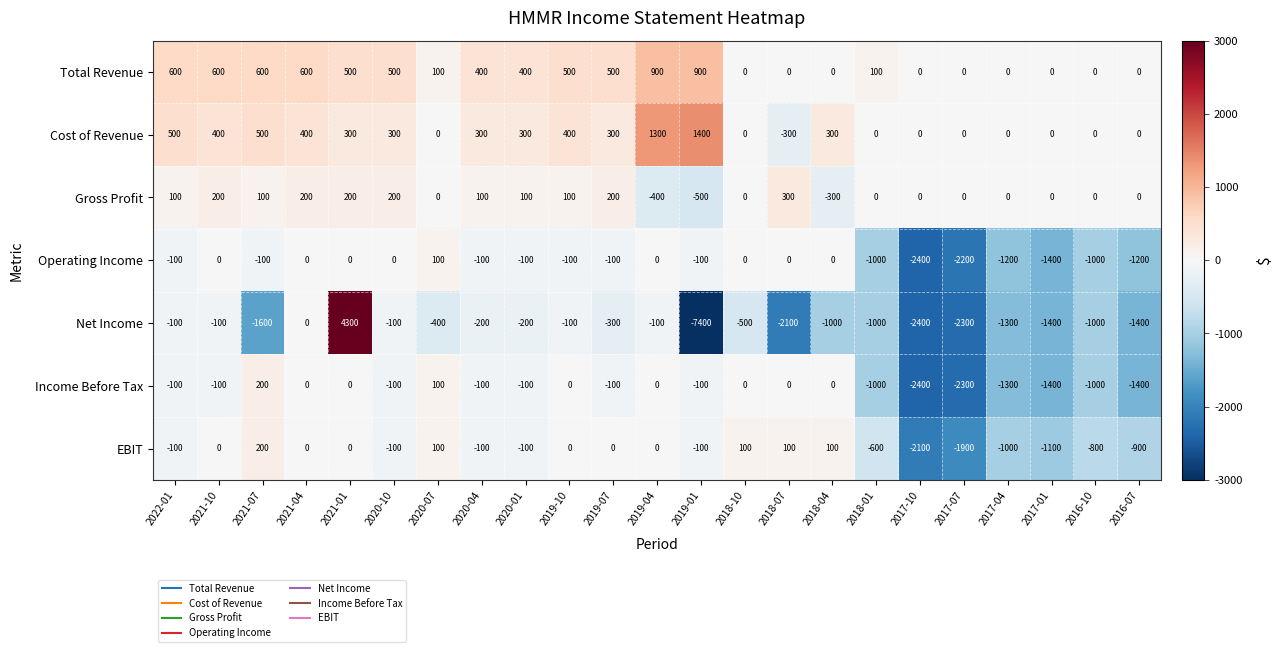

What is the difference between the maximum and minimum values in the Total Revenue series?

900